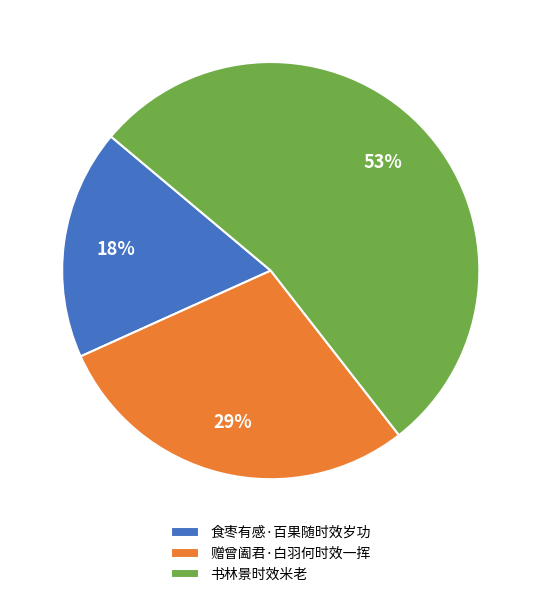

To the nearest percent, what is the average slice percentage?

33%